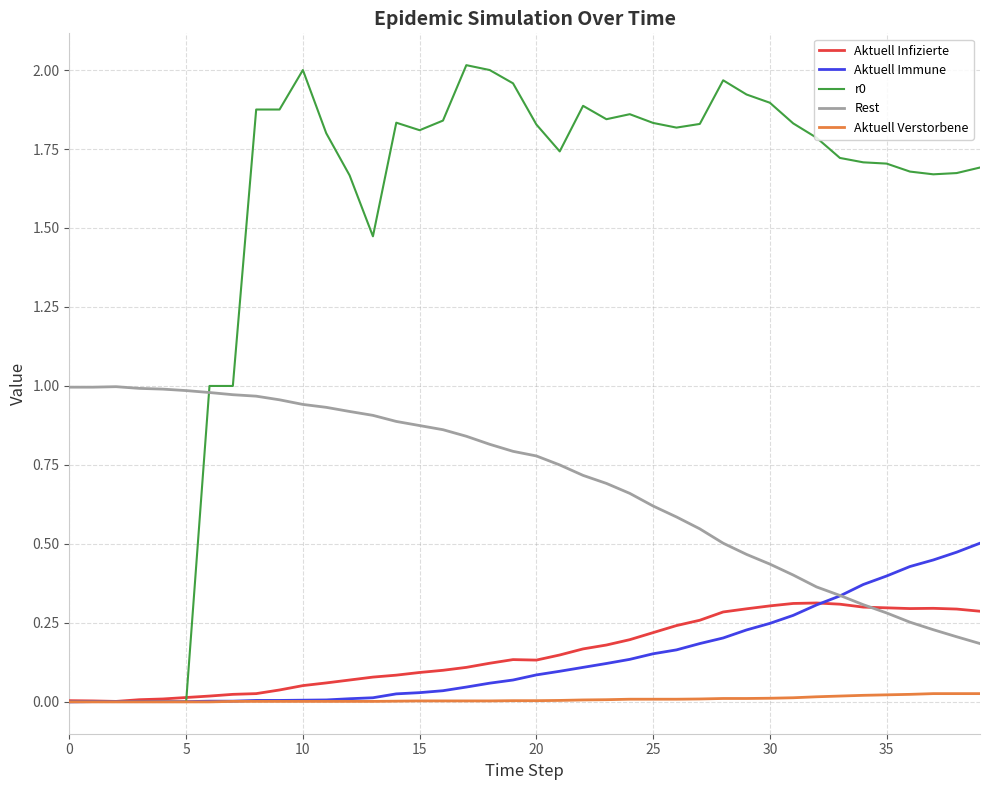

Reading left to right, list all the values displayed in this chart.

Aktuell Infizierte: 0.0	0.0	0.0	0.0	0.0	0.0	0.0	0.0	0.0	0.0	0.1	0.1	0.1	0.1	0.1	0.1	0.1	0.1	0.1	0.1	0.1	0.1	0.2	0.2	0.2	0.2	0.2	0.3	0.3	0.3	0.3	0.3	0.3	0.3	0.3	0.3	0.3	0.3	0.3	0.3
Aktuell Immune: 0.0	0.0	0.0	0.0	0.0	0.0	0.0	0.0	0.0	0.0	0.0	0.0	0.0	0.0	0.0	0.0	0.0	0.0	0.1	0.1	0.1	0.1	0.1	0.1	0.1	0.2	0.2	0.2	0.2	0.2	0.2	0.3	0.3	0.3	0.4	0.4	0.4	0.4	0.5	0.5
r0: 0.0	0.0	0.0	0.0	0.0	0.0	1.0	1.0	1.9	1.9	2.0	1.8	1.7	1.5	1.8	1.8	1.8	2.0	2.0	2.0	1.8	1.7	1.9	1.8	1.9	1.8	1.8	1.8	2.0	1.9	1.9	1.8	1.8	1.7	1.7	1.7	1.7	1.7	1.7	1.7
Rest: 1.0	1.0	1.0	1.0	1.0	1.0	1.0	1.0	1.0	1.0	0.9	0.9	0.9	0.9	0.9	0.9	0.9	0.8	0.8	0.8	0.8	0.8	0.7	0.7	0.7	0.6	0.6	0.5	0.5	0.5	0.4	0.4	0.4	0.3	0.3	0.3	0.3	0.2	0.2	0.2
Aktuell Verstorbene: 0.0	0.0	0.0	0.0	0.0	0.0	0.0	0.0	0.0	0.0	0.0	0.0	0.0	0.0	0.0	0.0	0.0	0.0	0.0	0.0	0.0	0.0	0.0	0.0	0.0	0.0	0.0	0.0	0.0	0.0	0.0	0.0	0.0	0.0	0.0	0.0	0.0	0.0	0.0	0.0